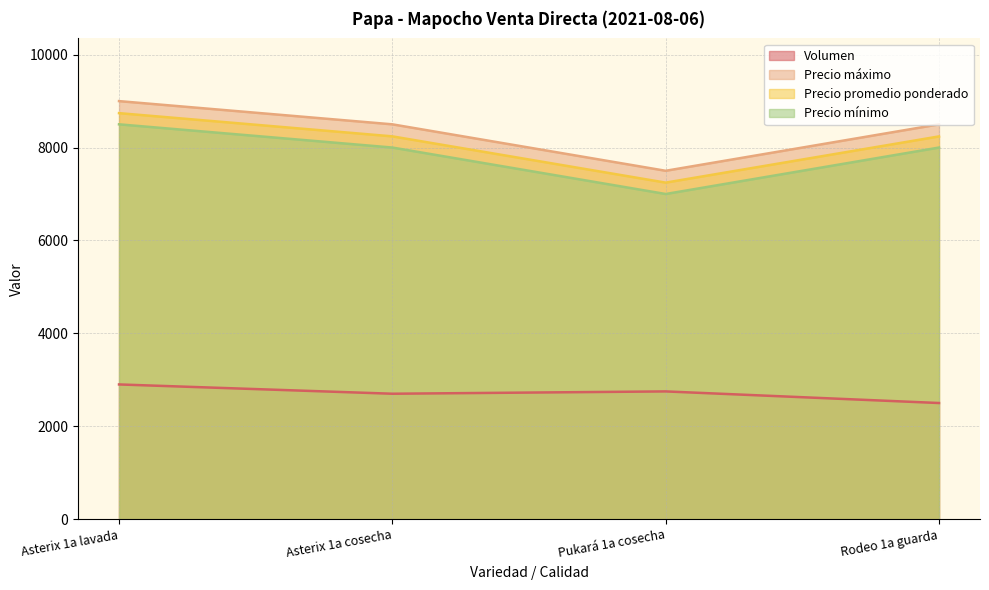

In Volumen, how many points are lower than both neighbors (excluding endpoints)?

1